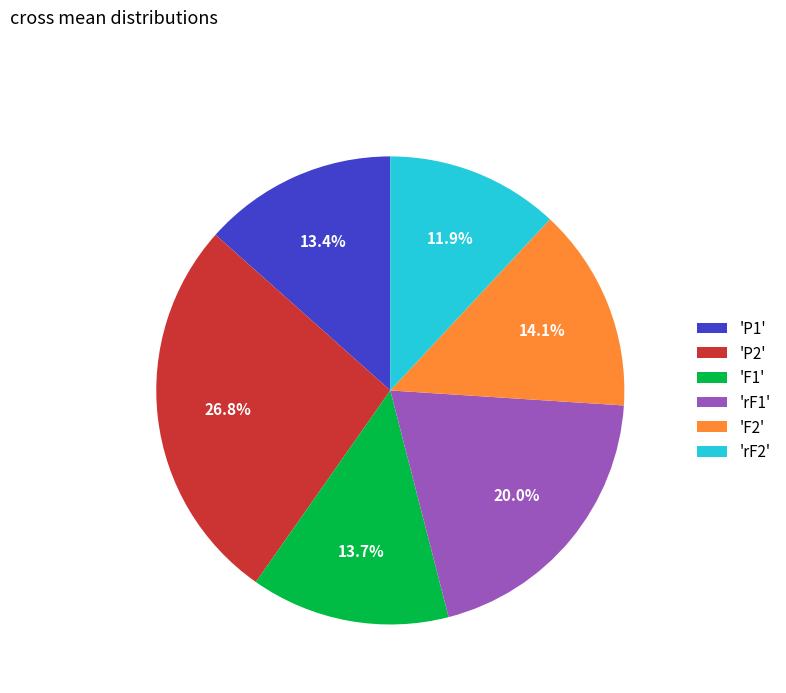

Does any single category account for the majority?

No